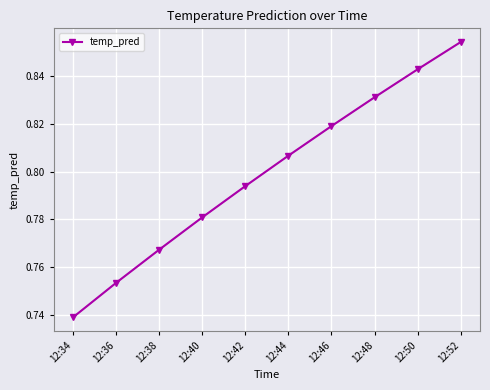

True or false: the data shows 0.5 at 12:36.

False